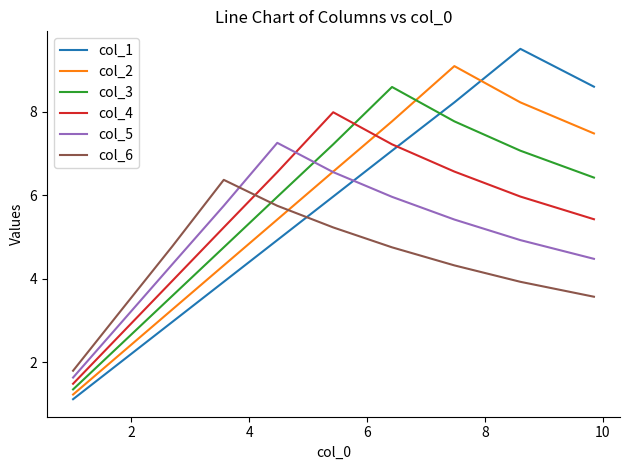

At how many categories does at least one series exceed 4?

8